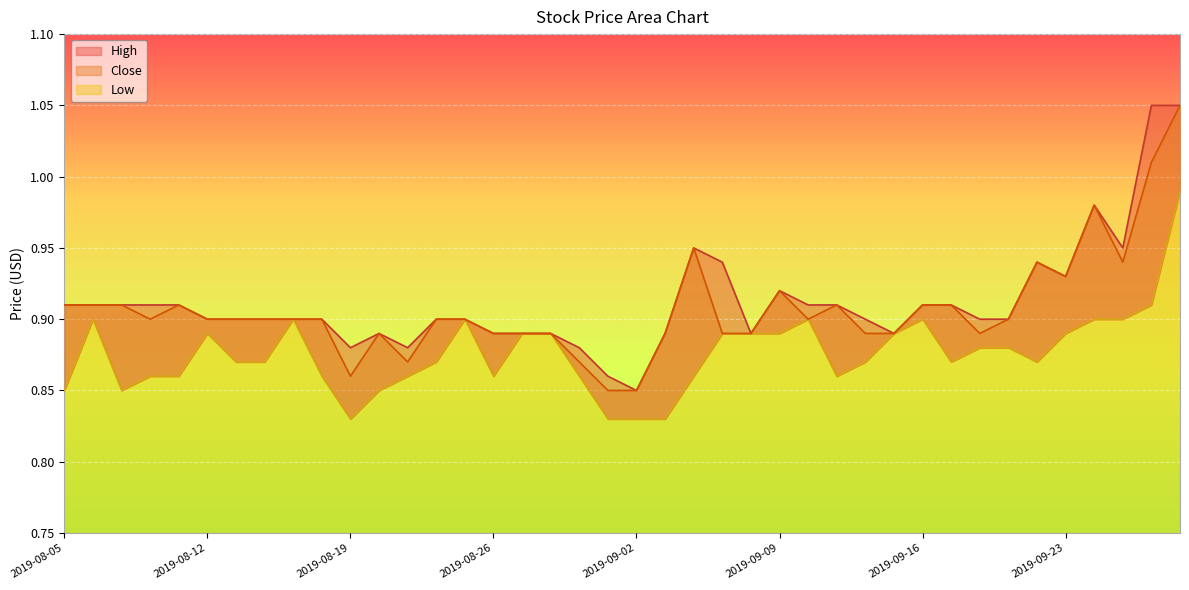

True or false: Low and Close intersect in this chart.

False